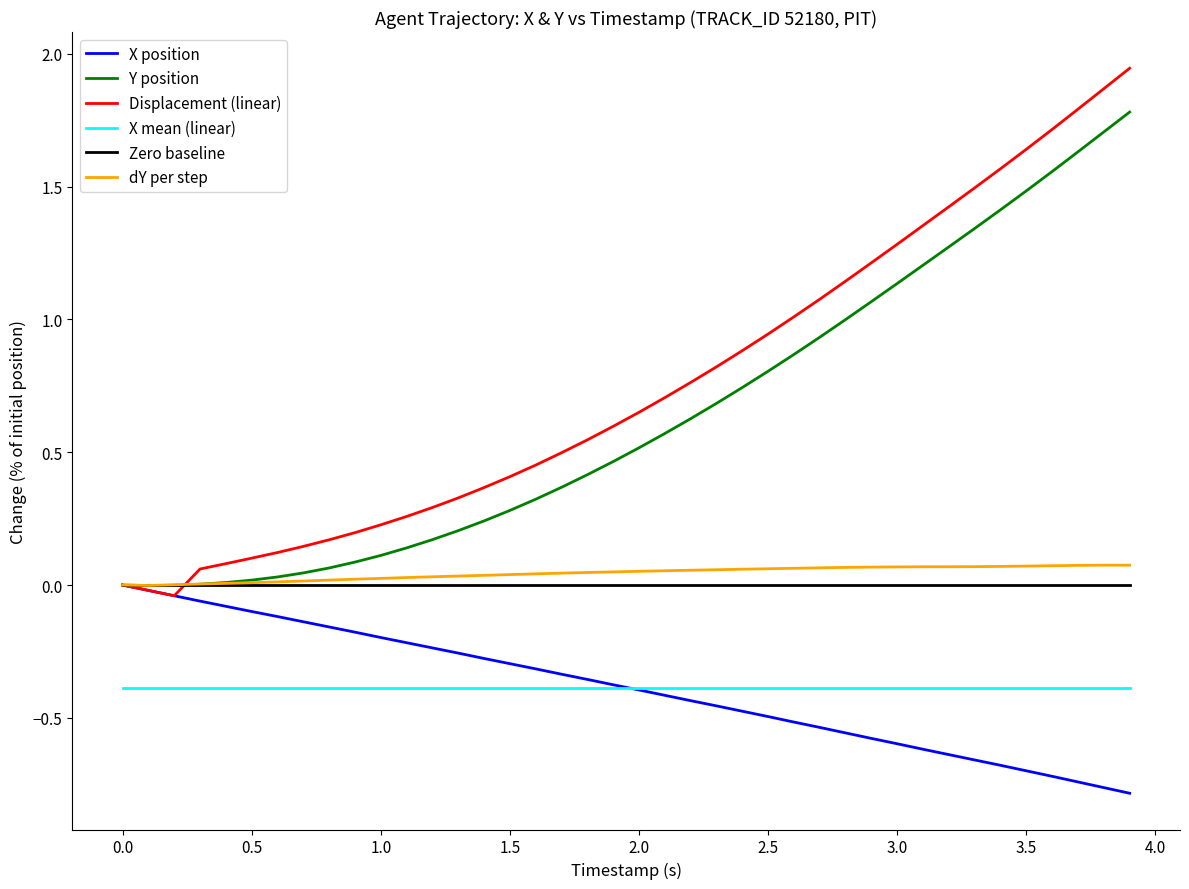

Which series has the largest range (max minus min)?

Displacement (linear)